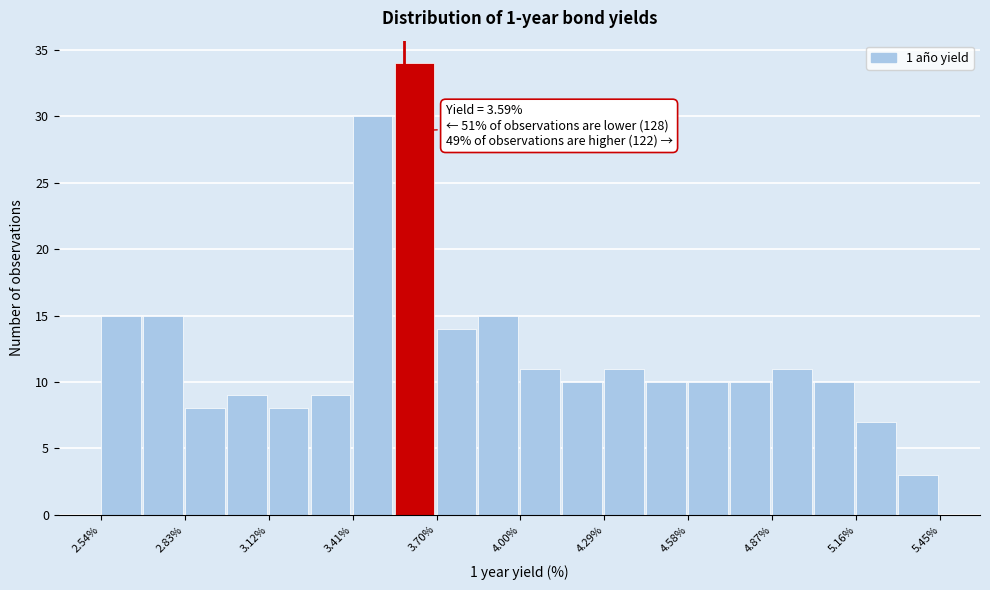

Read against the x-axis, roughly where is the centre of the tallest bar?

3.65